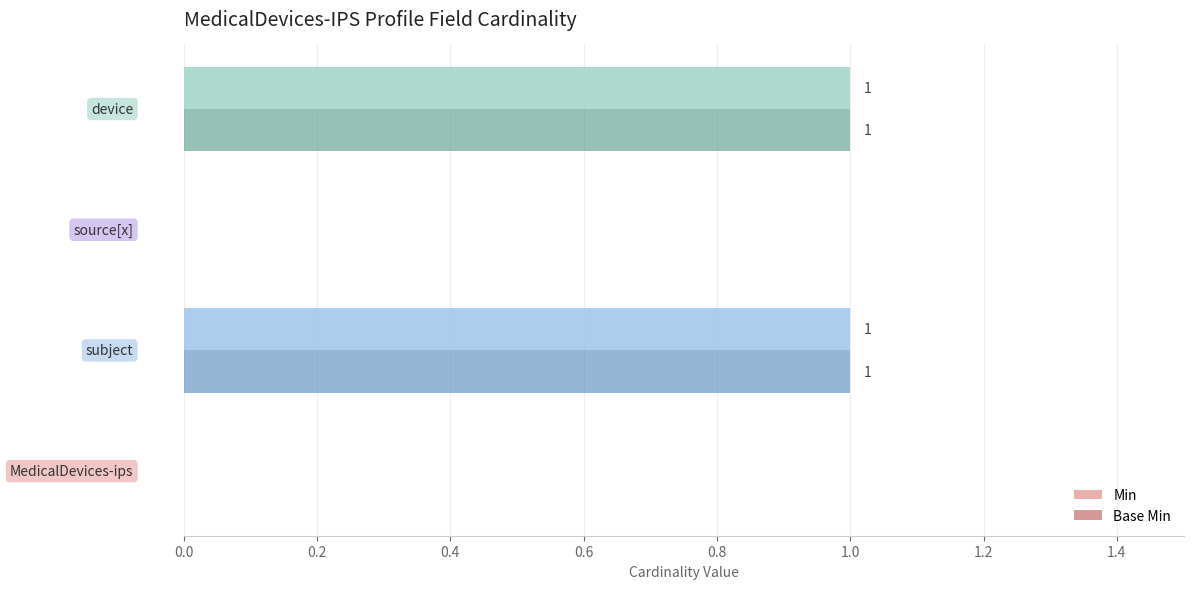

How many Min values are between 0 and 1?

4